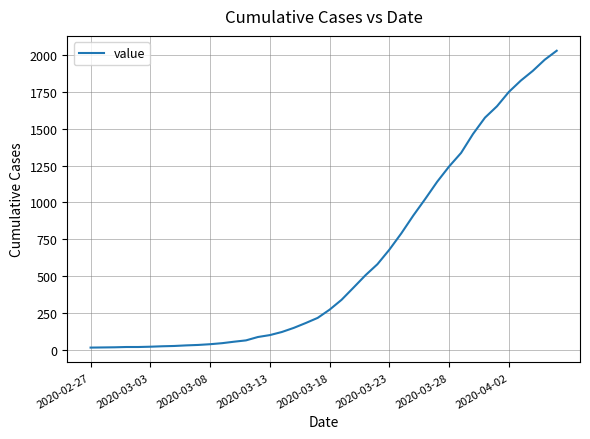

What is the difference between the maximum and minimum values?

2019